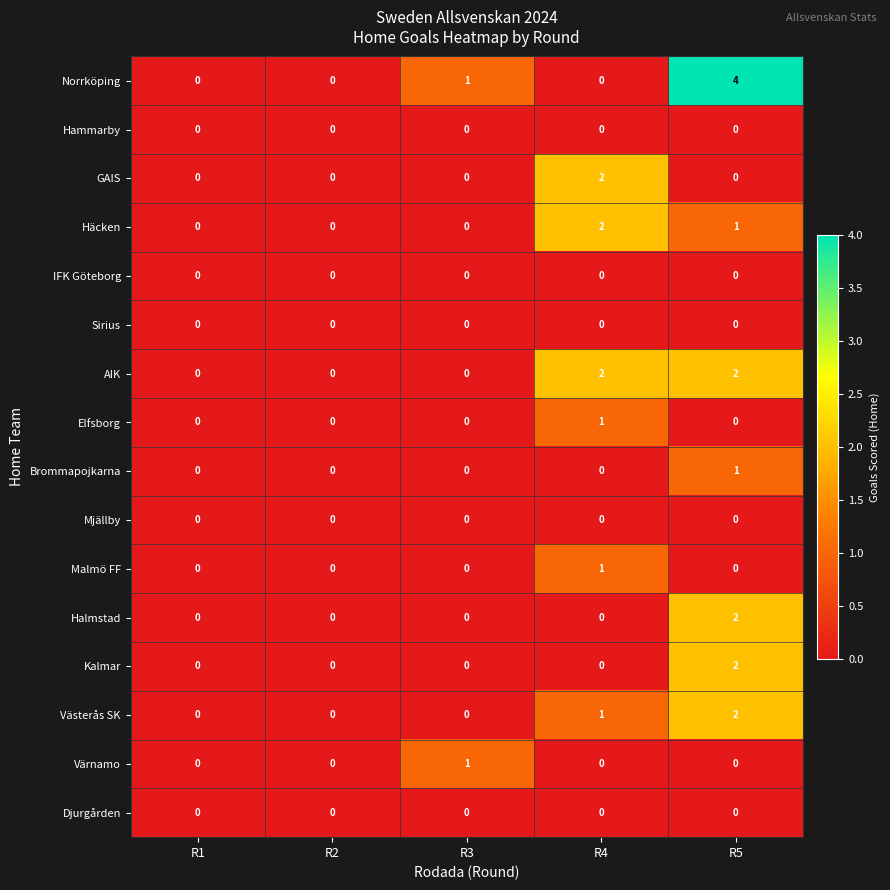

Where is Norrköping nearest to the value 2?

R3